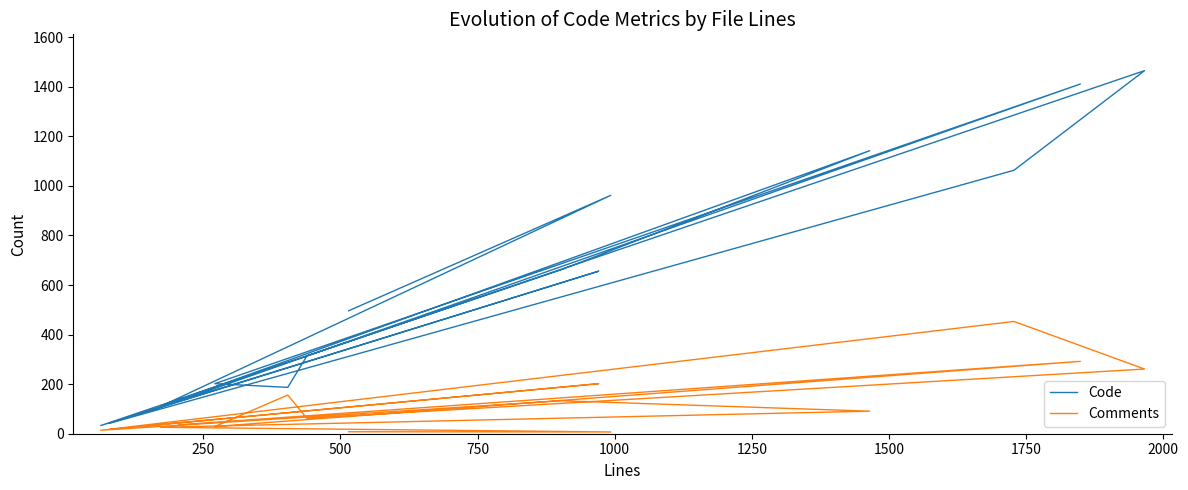

Where is the first local minimum for Comments?

500